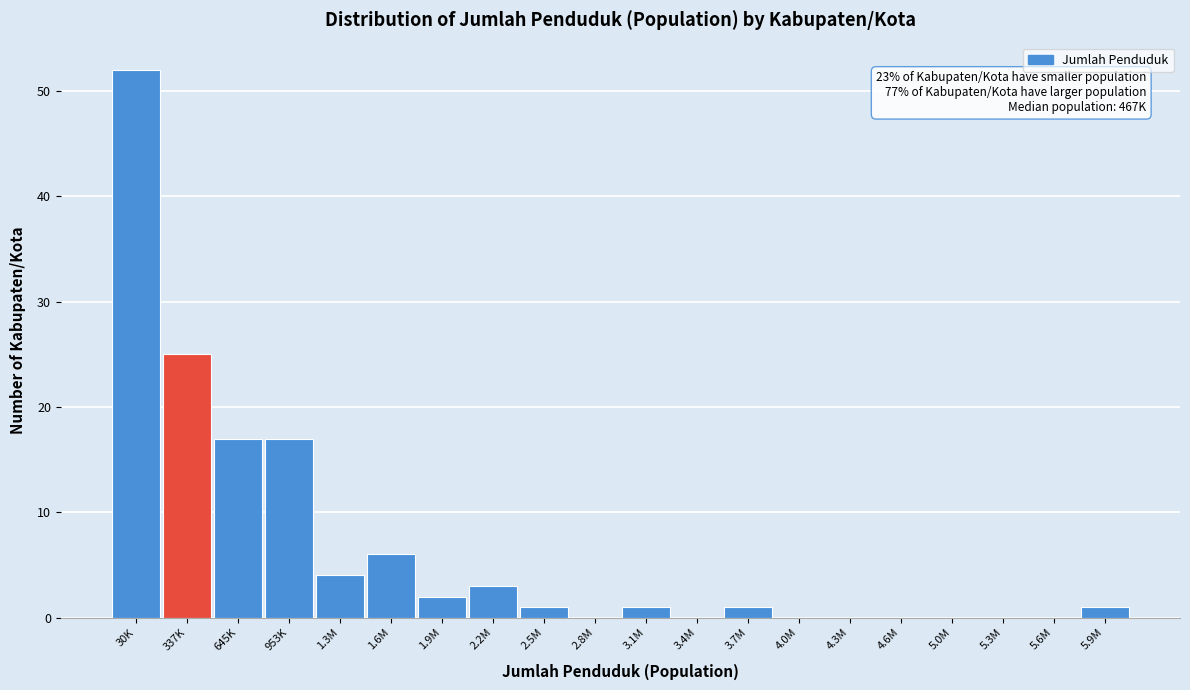

Reading left to right, extract all data points from this chart.

30K=52	337K=25	645K=17	953K=17	1.3M=4	1.6M=6	1.9M=2	2.2M=3	2.5M=1	2.8M=0	3.1M=1	3.4M=0	3.7M=1	4.0M=0	4.3M=0	4.6M=0	5.0M=0	5.3M=0	5.6M=0	5.9M=1